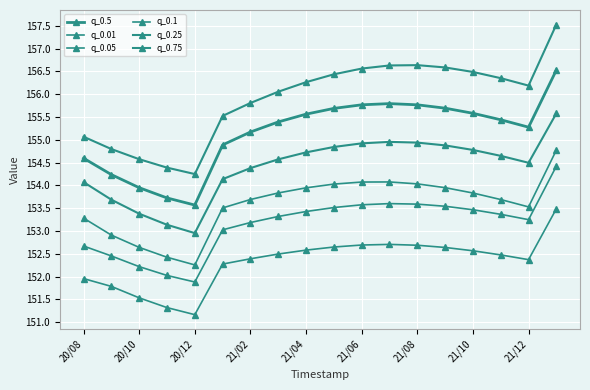

How many data points in q_0.5 are less than 155?

6